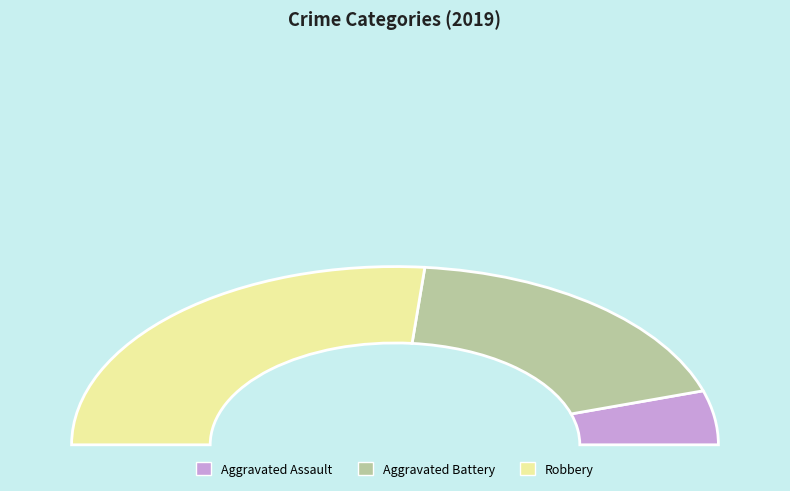

Which has a higher value, Robbery or Aggravated Battery?

Robbery